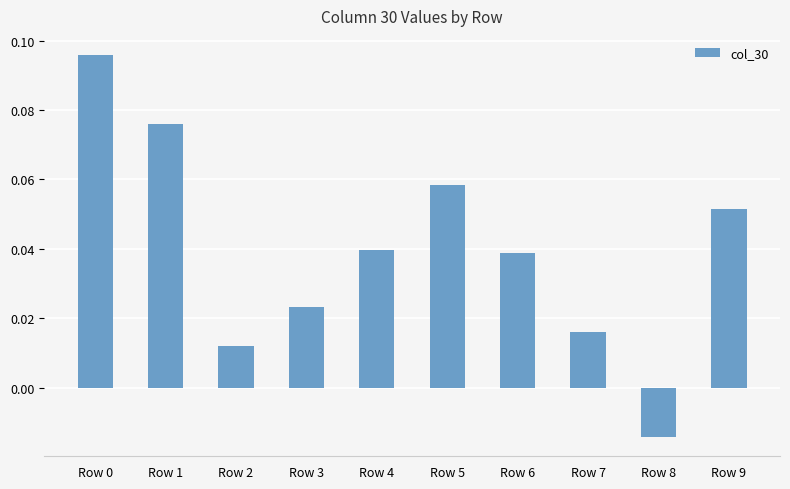

At which label is the value closest to 0?

Row 2